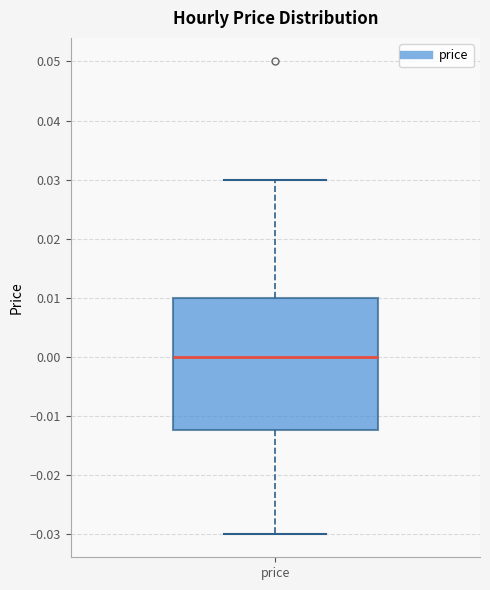

Read this box plot against the y-axis: the position of the median line, the range covered by the box, and the ends of both whiskers. The values are not printed on the chart, so give them approximately, as read against the axis.

median 0.000, box -0.012 to 0.010, whiskers -0.030 to 0.030